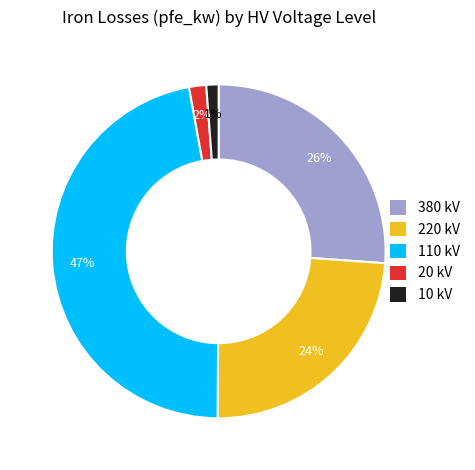

Which slice is the largest?

110 kV